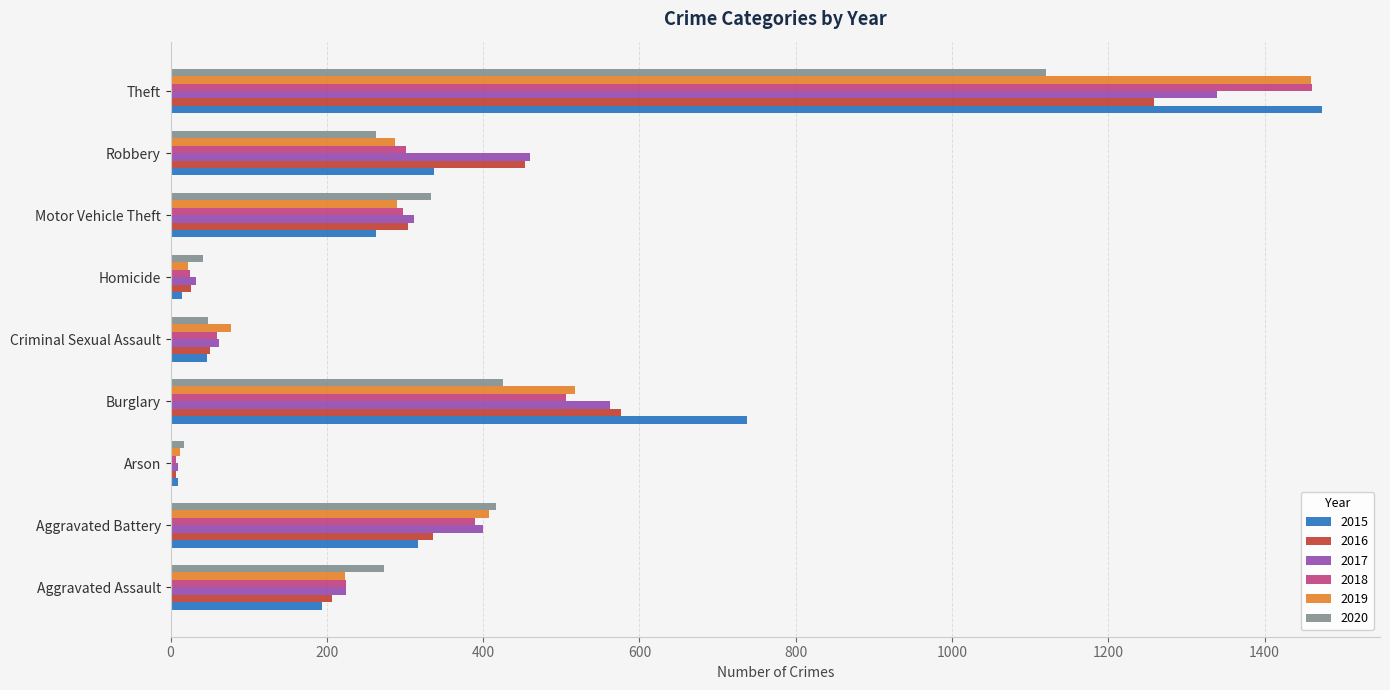

What is the sum of all 2018 values?

3272